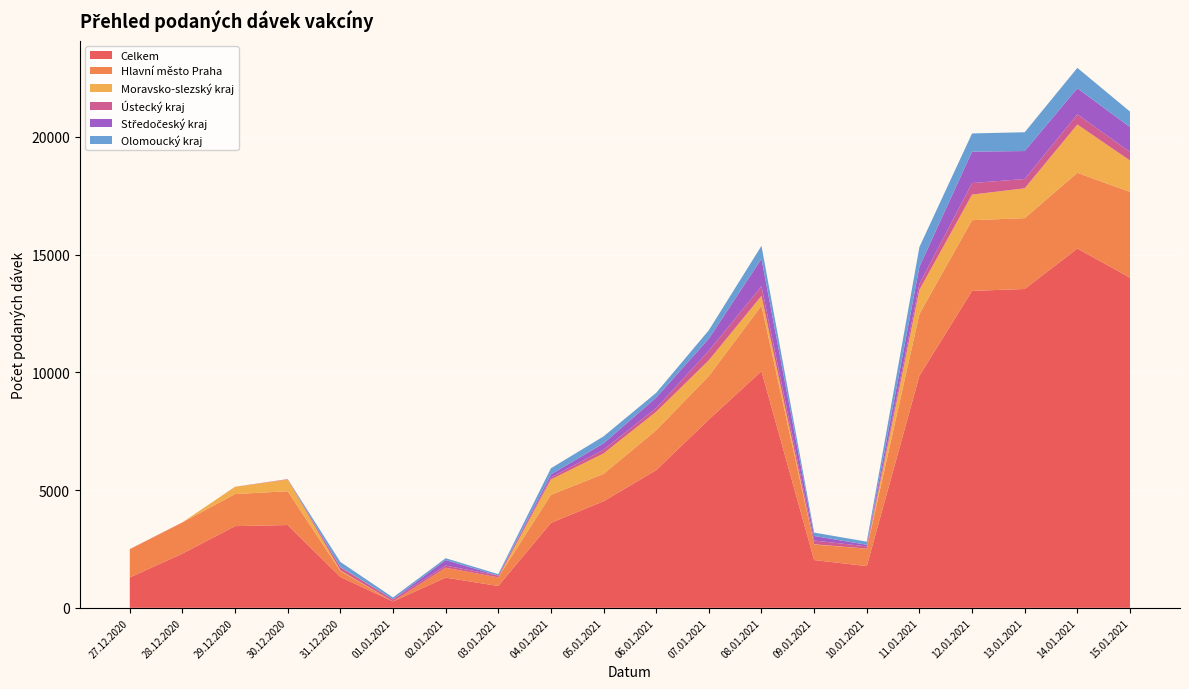

Reading right to left, list all the values displayed in this chart.

Celkem: 14021	15257	13539	13458	9857	1773	2029	10050	7998	5846	4526	3608	927	1283	269	1311	3516	3469	2303	1288
Hlavní město Praha: 3640	3215	3008	3003	2621	739	658	2780	1849	1696	1159	1192	365	419	3	252	1435	1362	1325	1198
Moravsko-slezský kraj: 1334	2052	1268	1086	1028	2	12	418	666	784	871	651	1	0	0	30	497	306	0	3
Ústecký kraj: 365	431	394	491	251	97	158	404	405	157	159	88	77	91	89	128	17	1	1	2
Středočeský kraj: 1056	1107	1188	1333	727	66	195	1170	515	445	268	127	0	235	1	18	0	3	0	2
Olomoucký kraj: 658	867	798	774	837	132	144	550	356	203	297	260	61	79	79	211	0	0	0	1